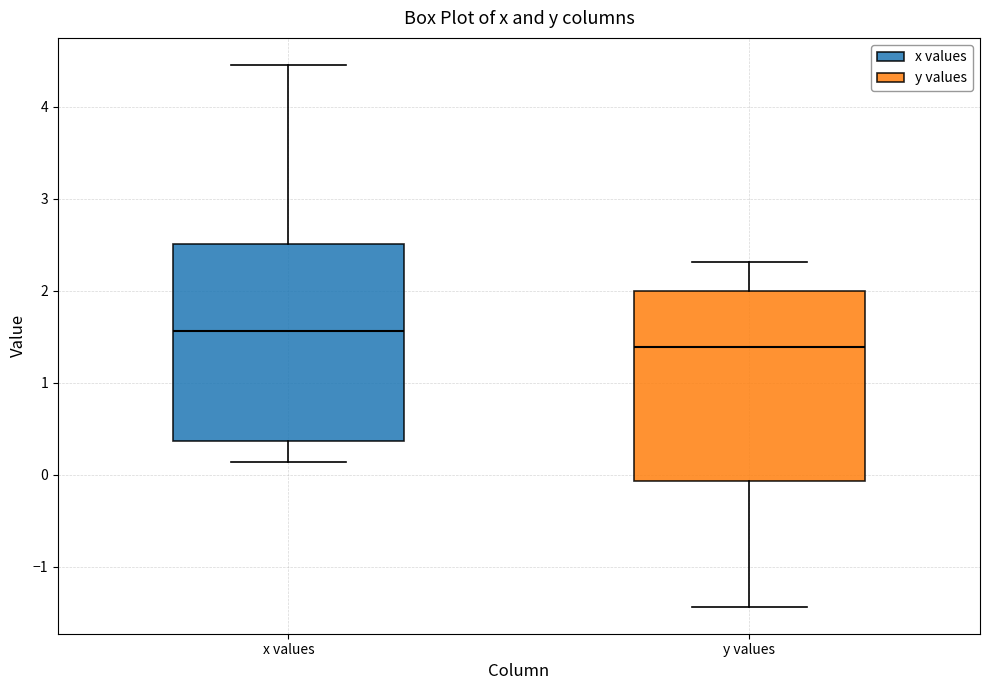

Which box has the lowest median line?

y values